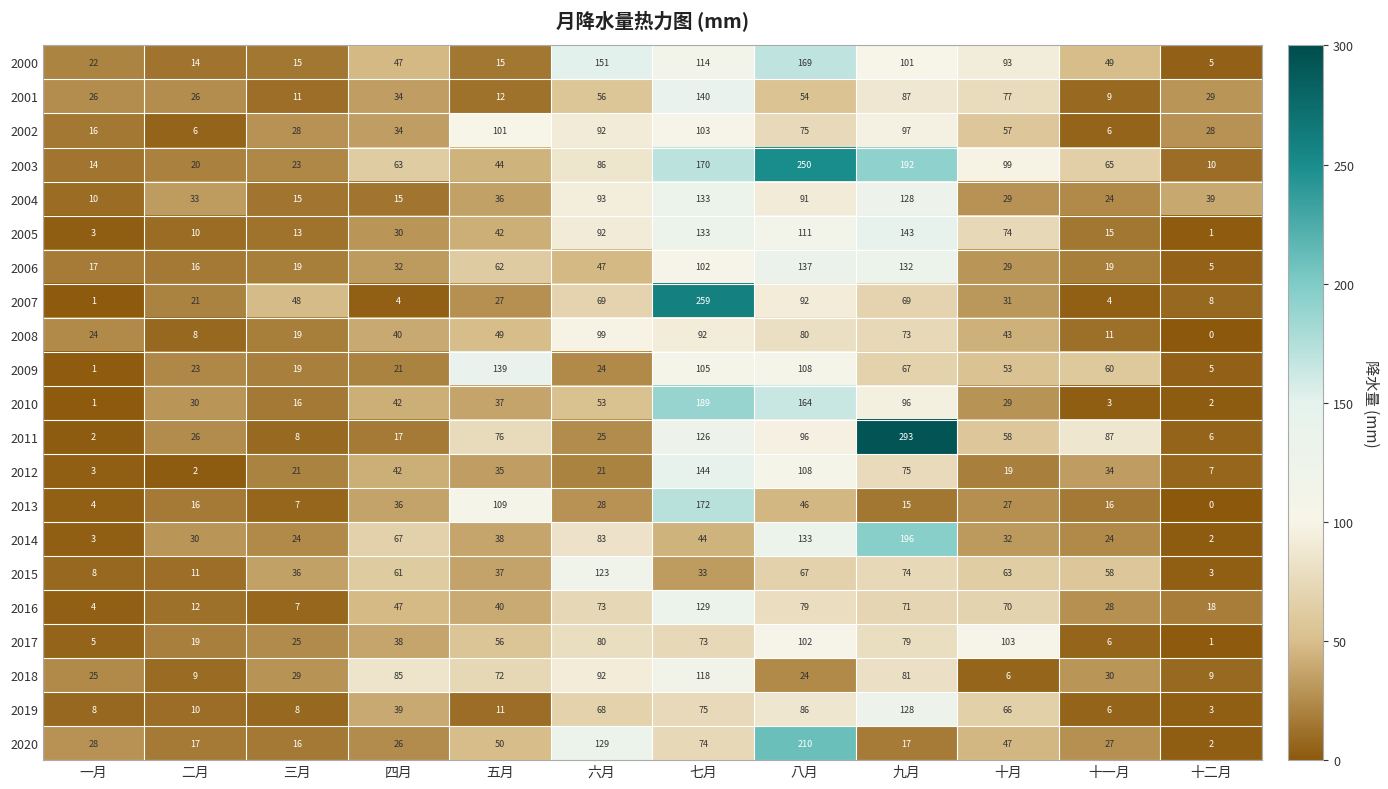

What is the sum of the 2007 values at 五月 and 十一月?

31